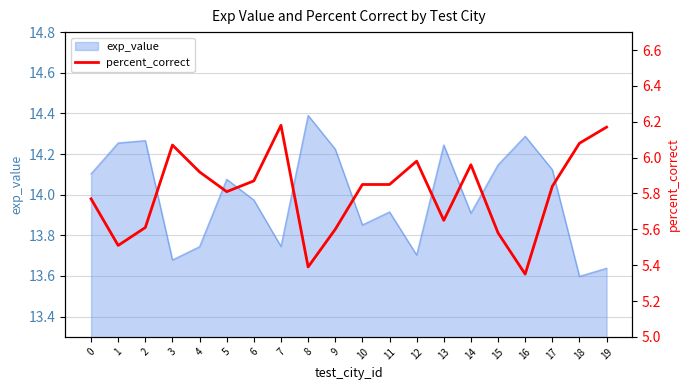

Read the value at 2.

5.6